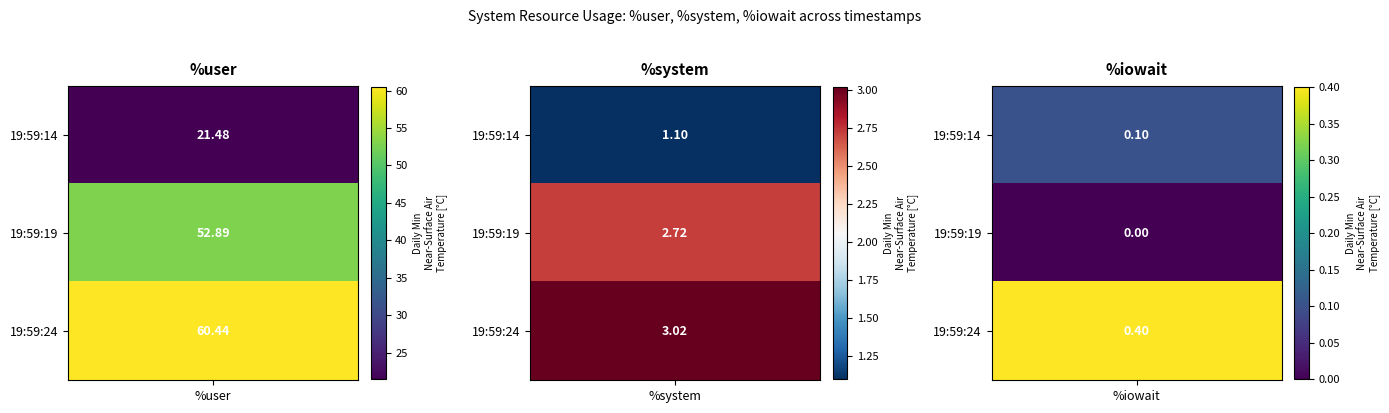

What is the difference between the maximum and minimum values in the 19:59:24 series?

60.0